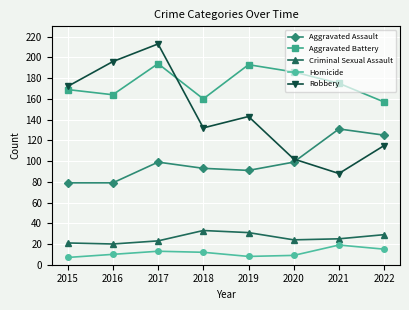

How many interior local valleys does the Homicide series have?

1